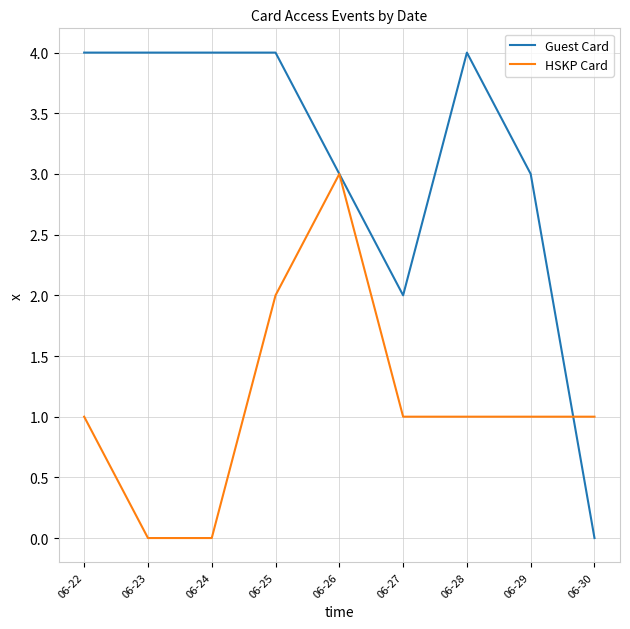

True or false: Guest Card and HSKP Card intersect in this chart.

True